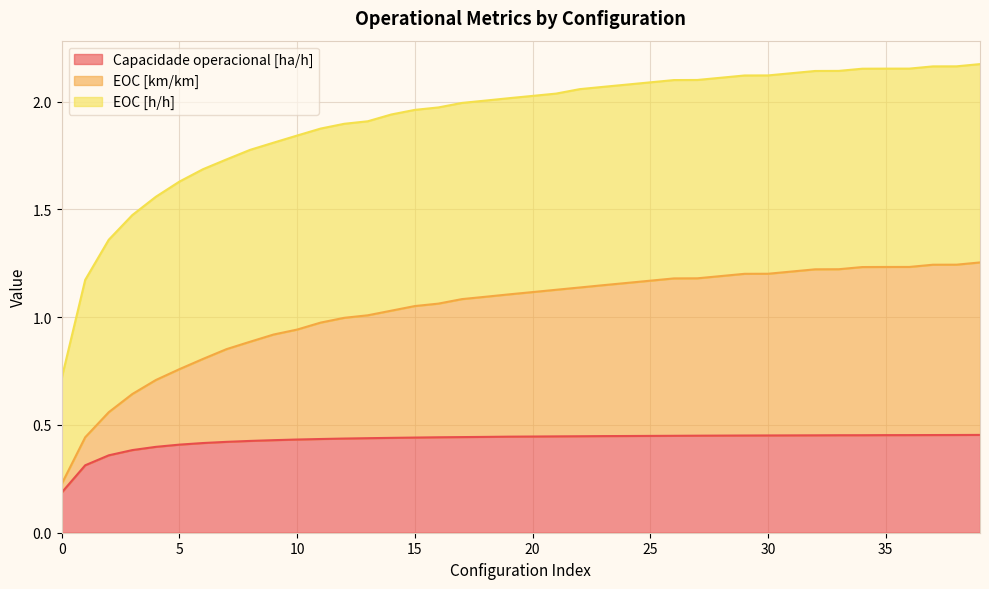

The Capacidade operacional [ha/h] series shows 0.3 at 35. True or false?

False